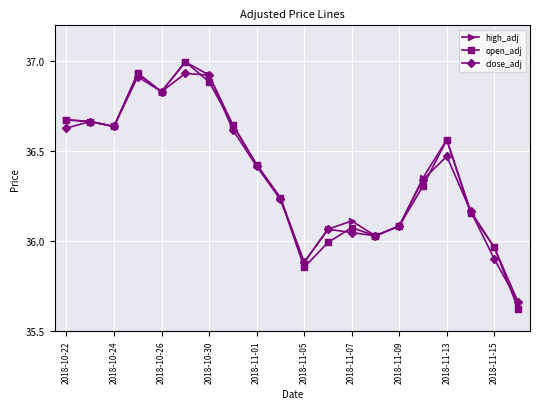

What is the greatest value displayed?

37.0